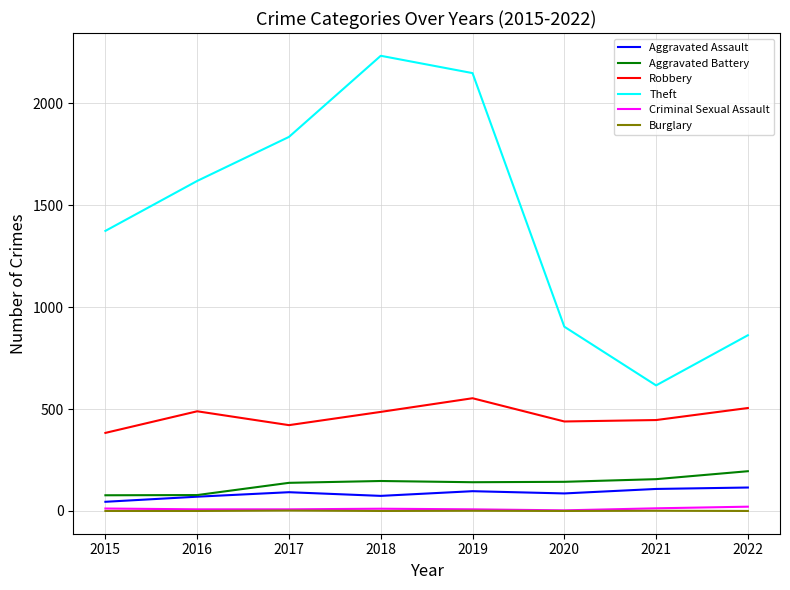

What is the maximum value shown in the chart?

2233